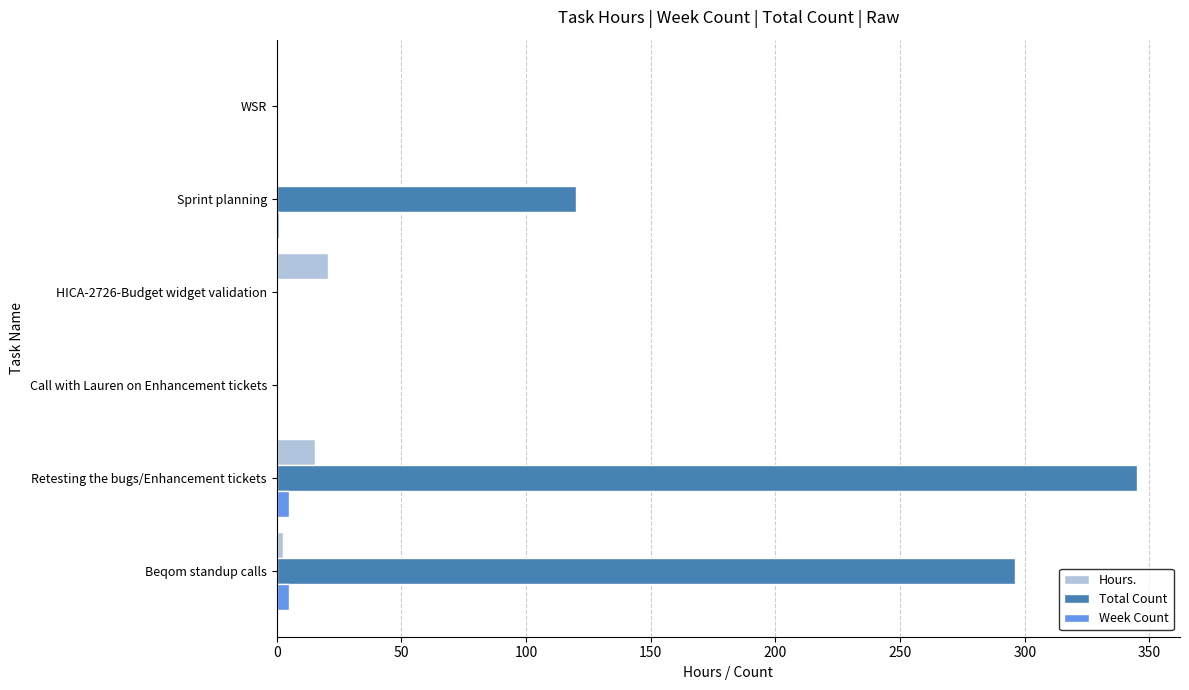

Which series has the largest total across all categories?

Total Count